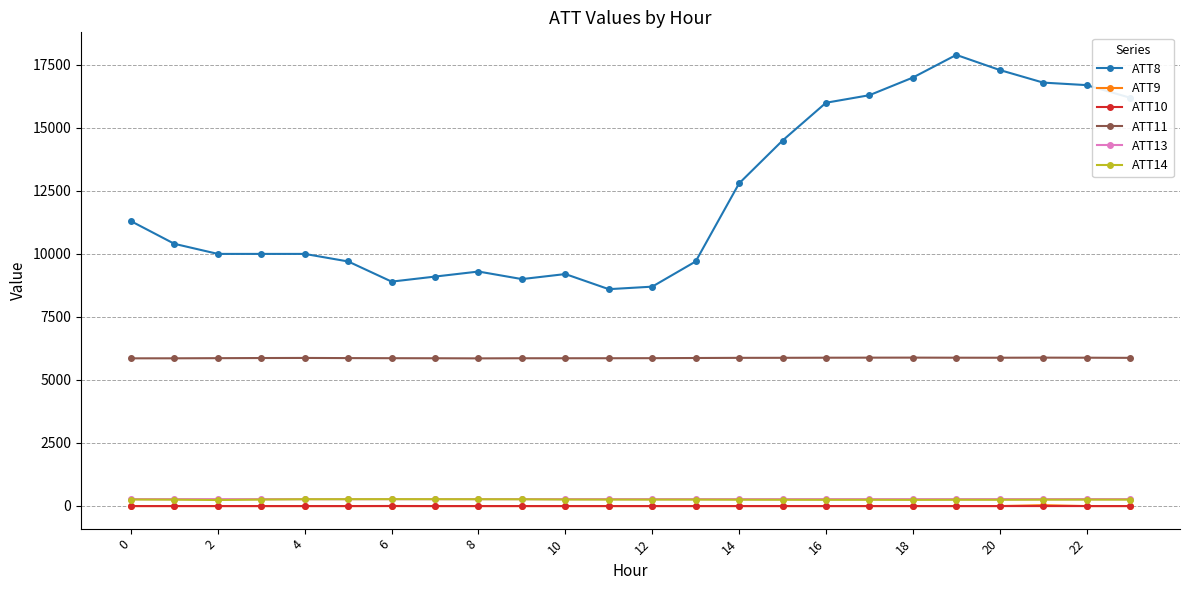

Which series has the largest range (max minus min)?

ATT8